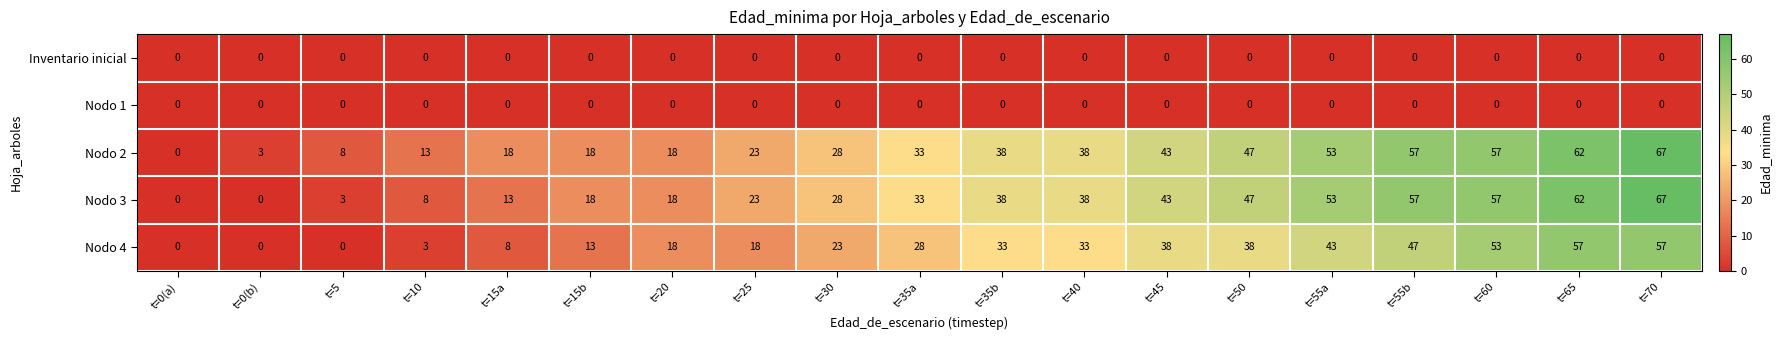

What is the difference between the highest and lowest values at t=60?

57